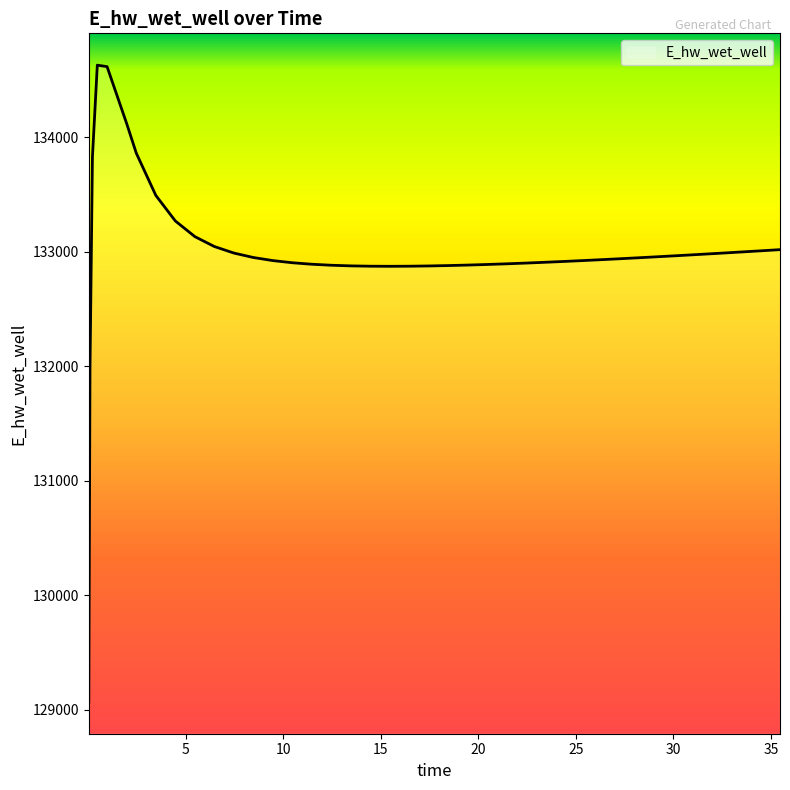

What is the smallest value displayed?

129070.3